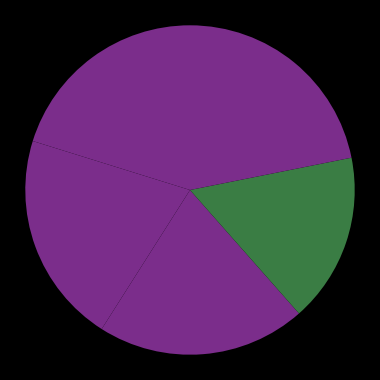

Count the number of slices in the pie.

5